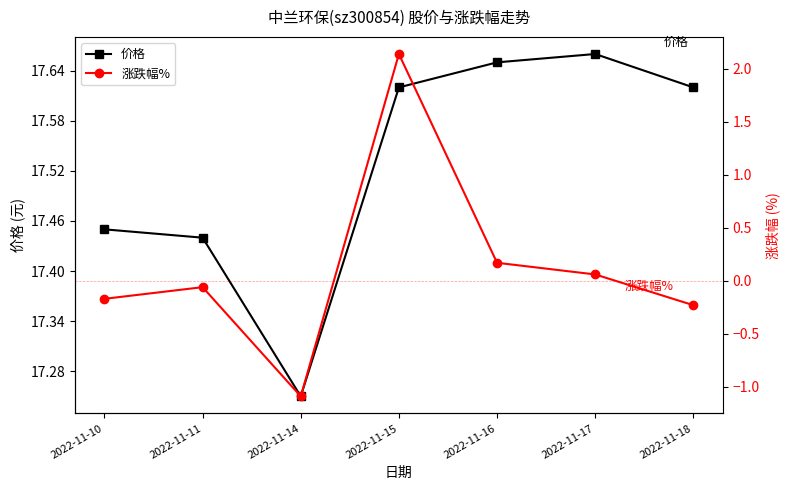

Which series changed the most between 2022-11-16 and 2022-11-17?

涨跌幅%